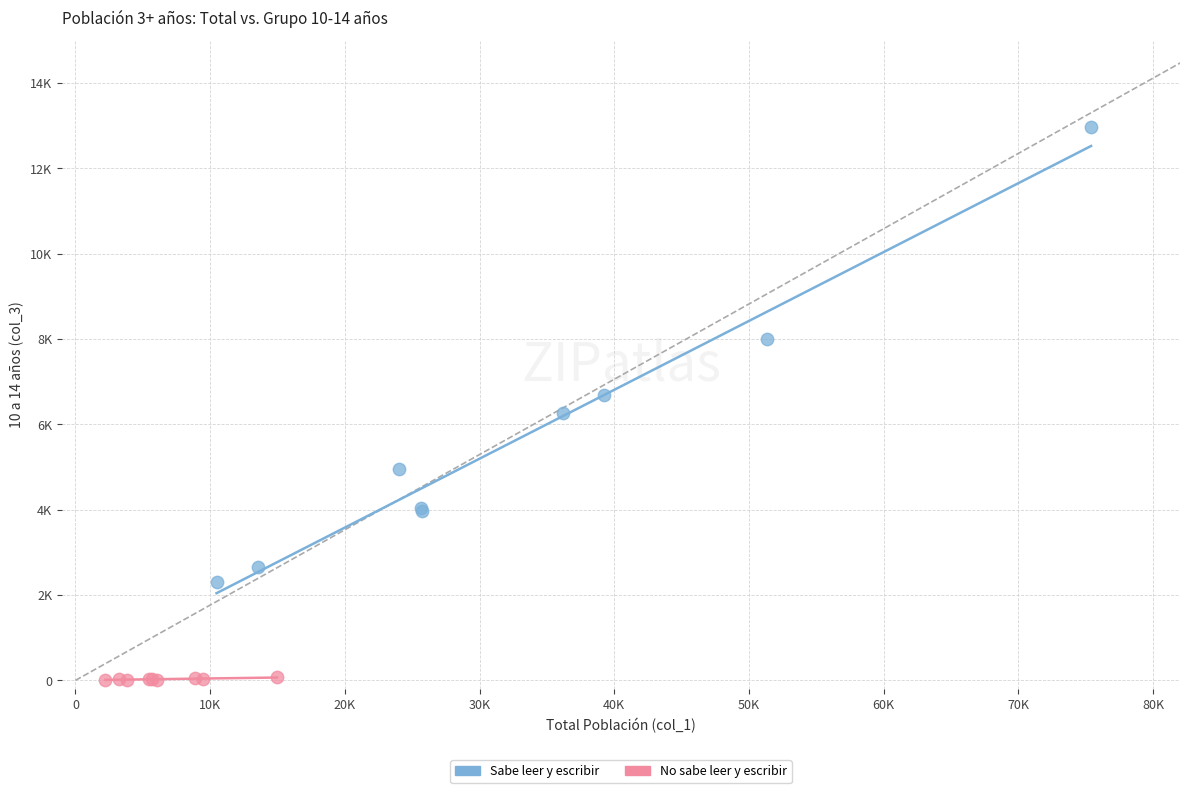

What are all the series names shown in the legend?

Sabe leer y escribir, No sabe leer y escribir